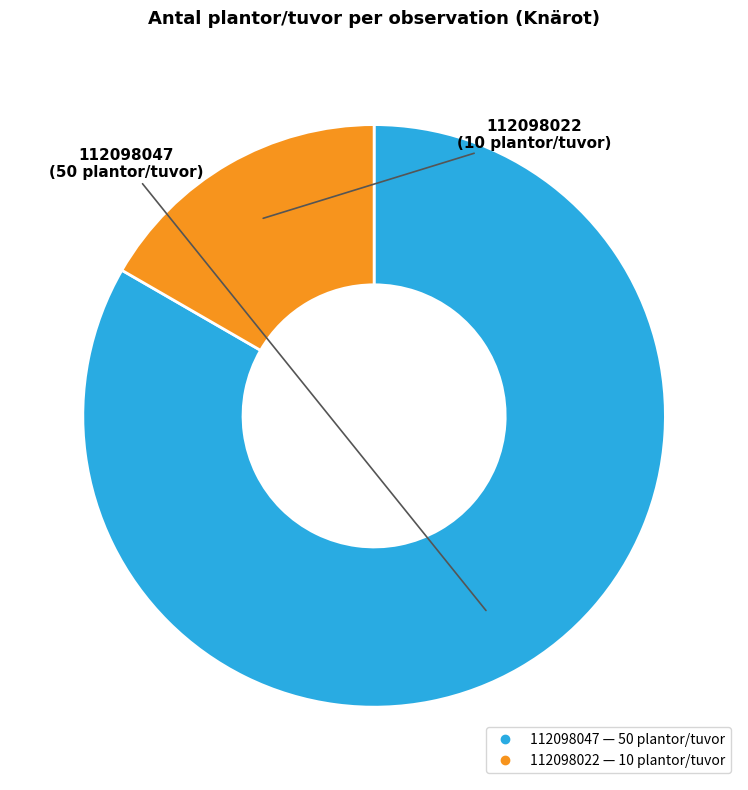

What is the largest slice in the pie chart?

112098047